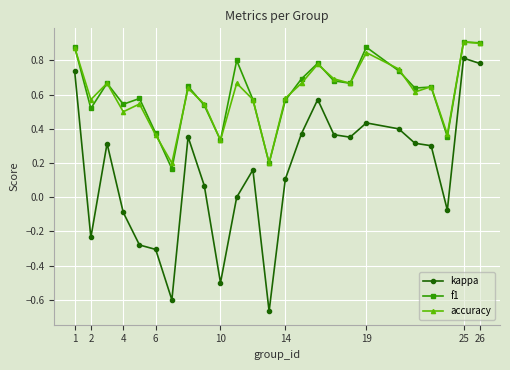

True or false: accuracy and kappa cross at least once.

False